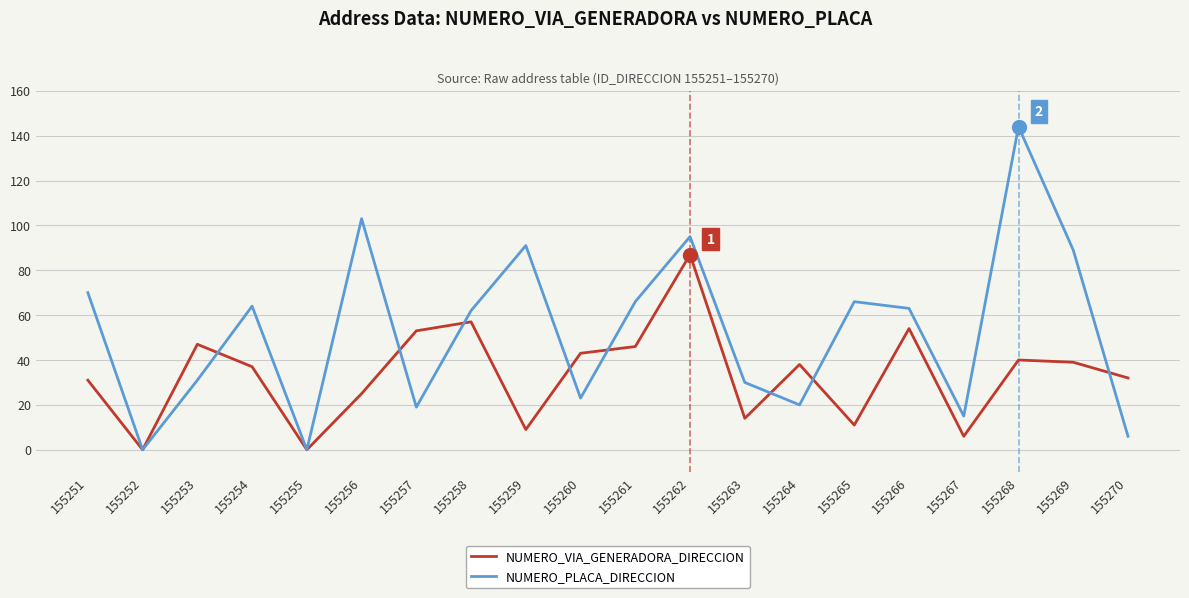

At 155265, list the series in order from largest to smallest.

NUMERO_PLACA_DIRECCION, NUMERO_VIA_GENERADORA_DIRECCION